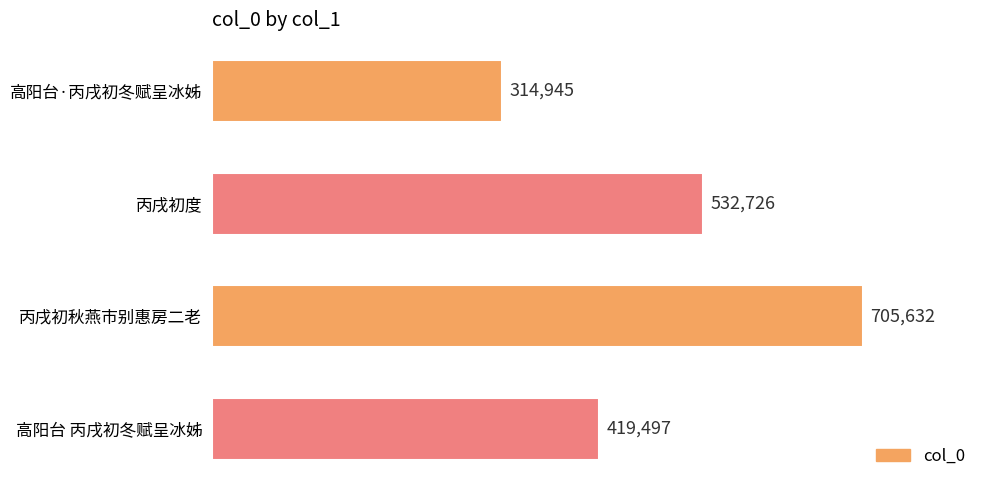

Which category has the highest value across all series?

丙戌初秋燕市别惠房二老